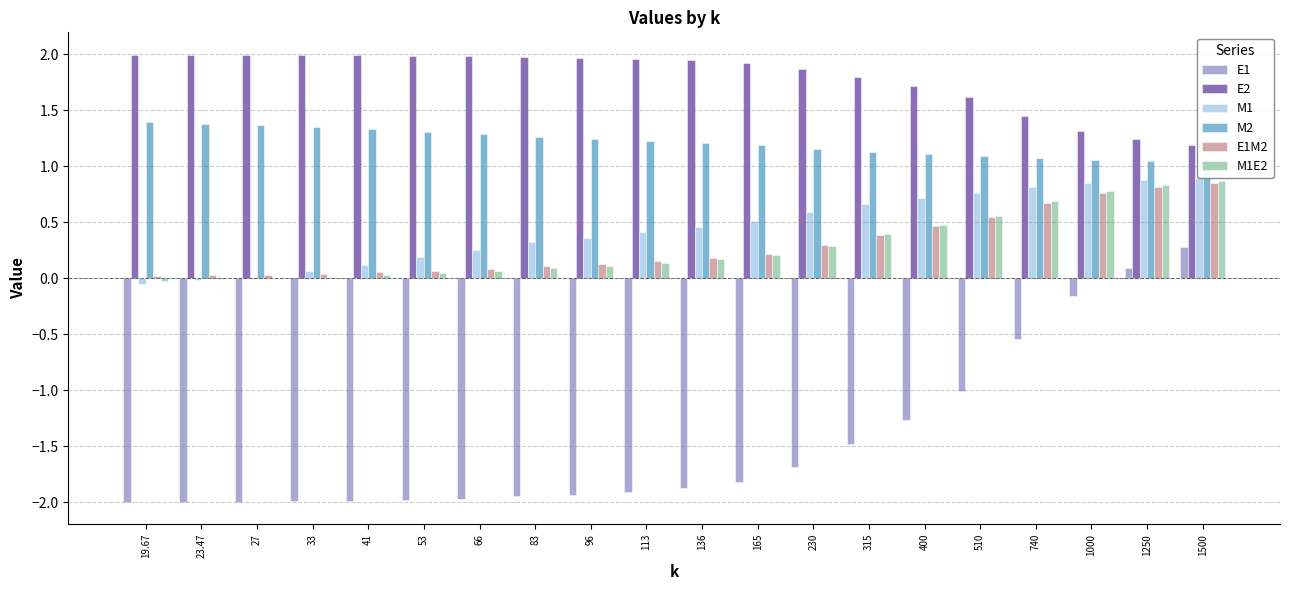

Rank the series at 19.67 from lowest to highest value.

E1, M1, M1E2, E1M2, M2, E2